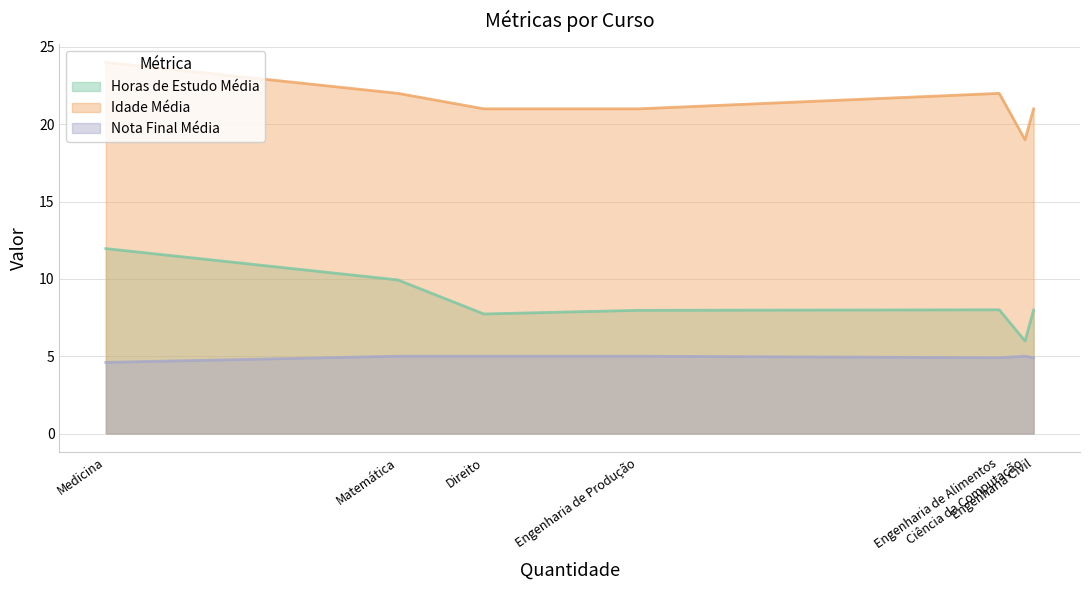

At which category does Idade Média reach its first local valley?

Engenharia de Produção